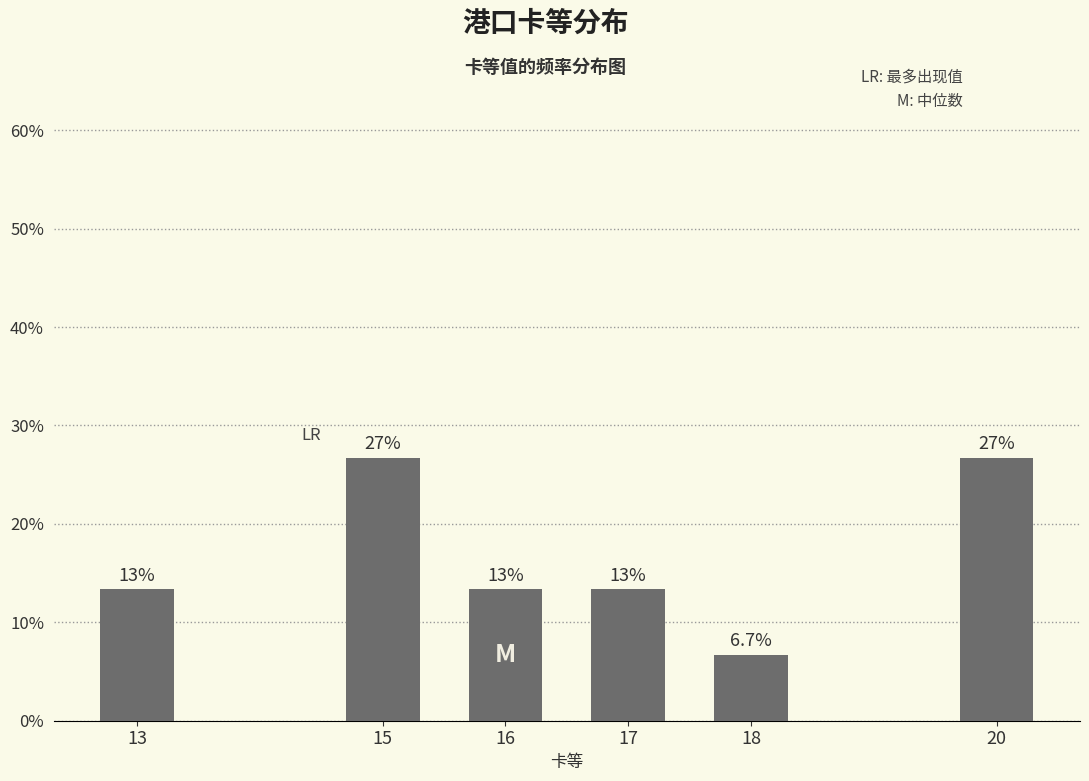

How many bars are there in total?

6